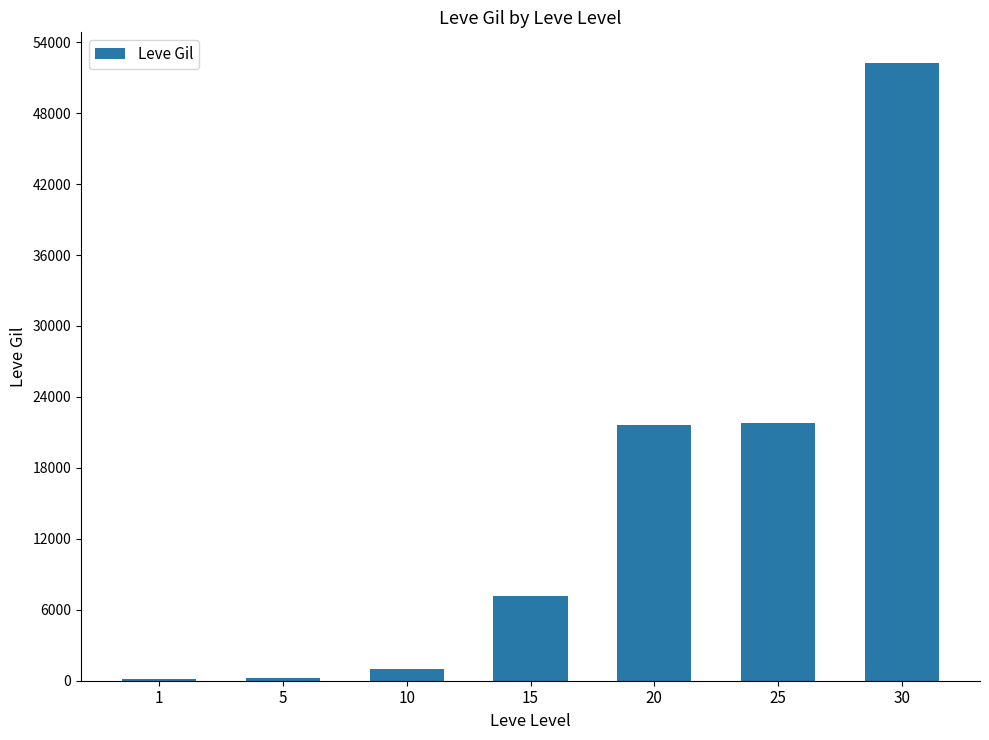

Which category has the highest value across all series?

30